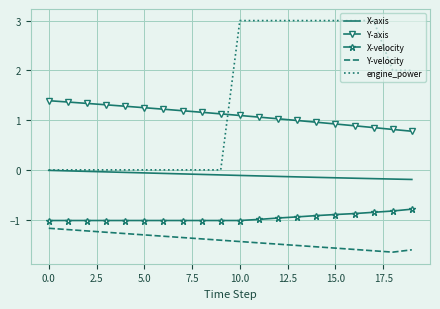

True or false: Y-velocity and Y-axis intersect in this chart.

False